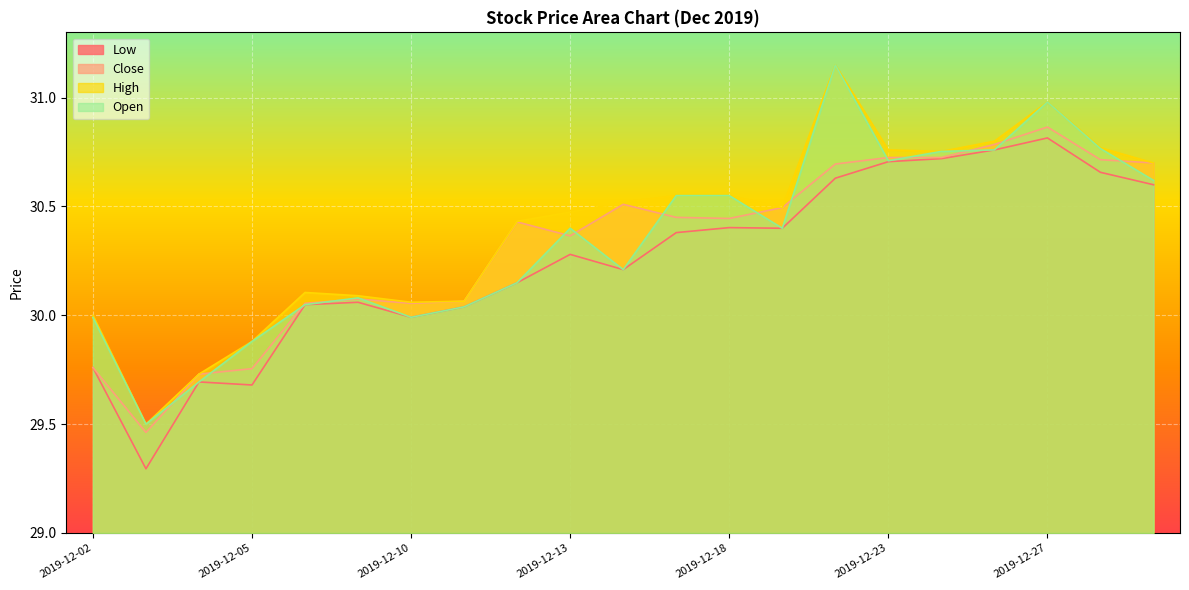

List the series in order of their peak value, highest first.

High, Open, Close, Low